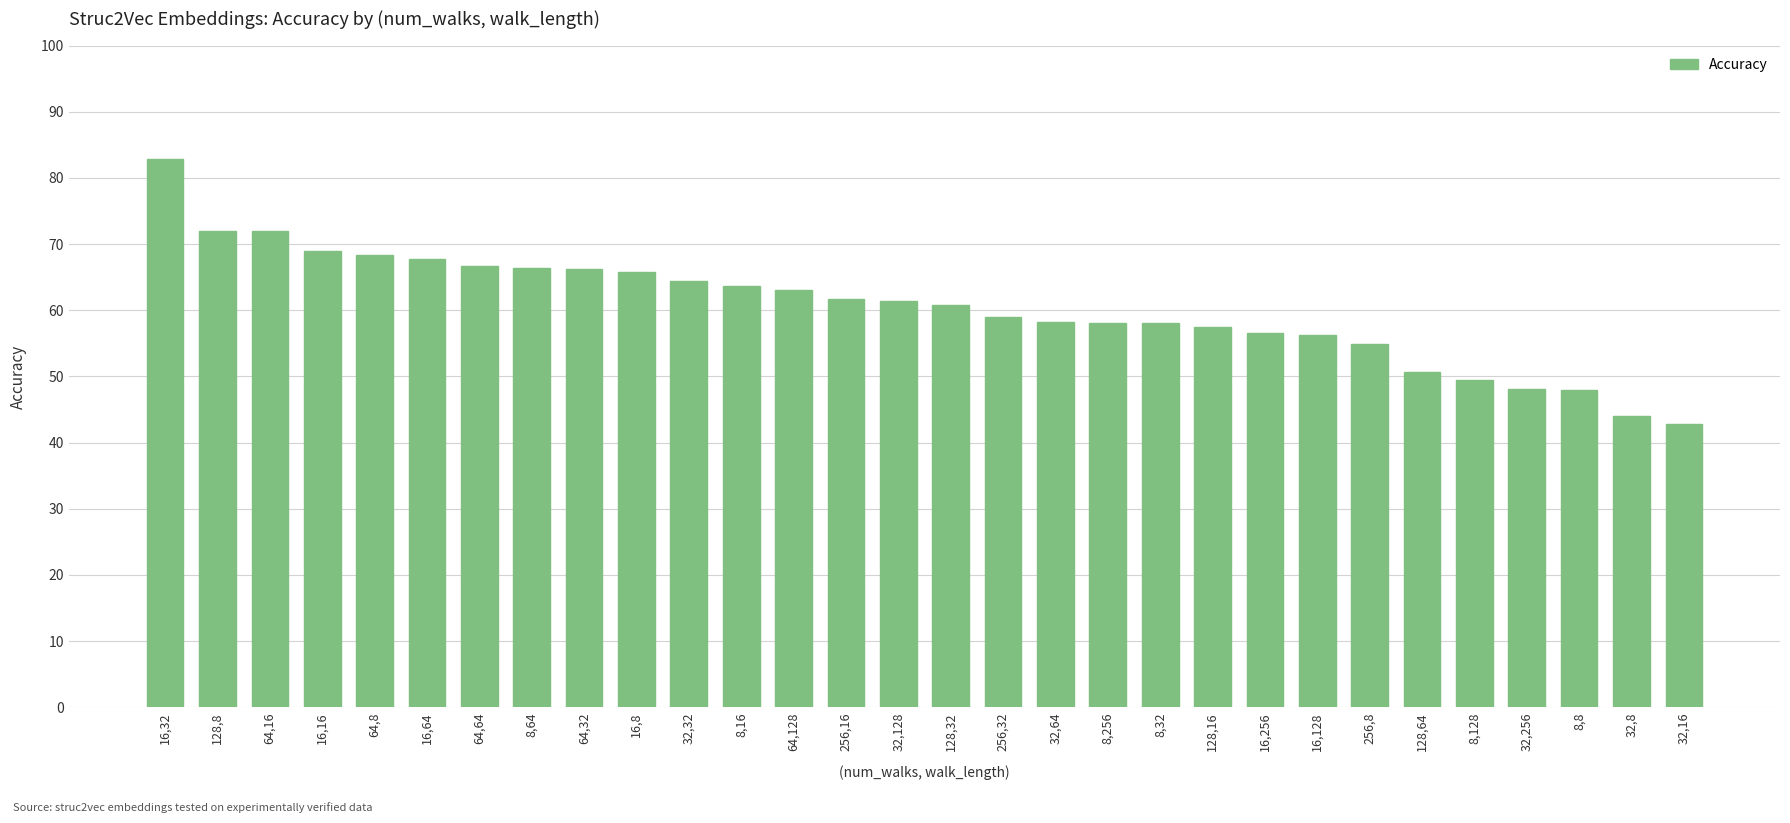

Which category has the highest value across all series?

16,32